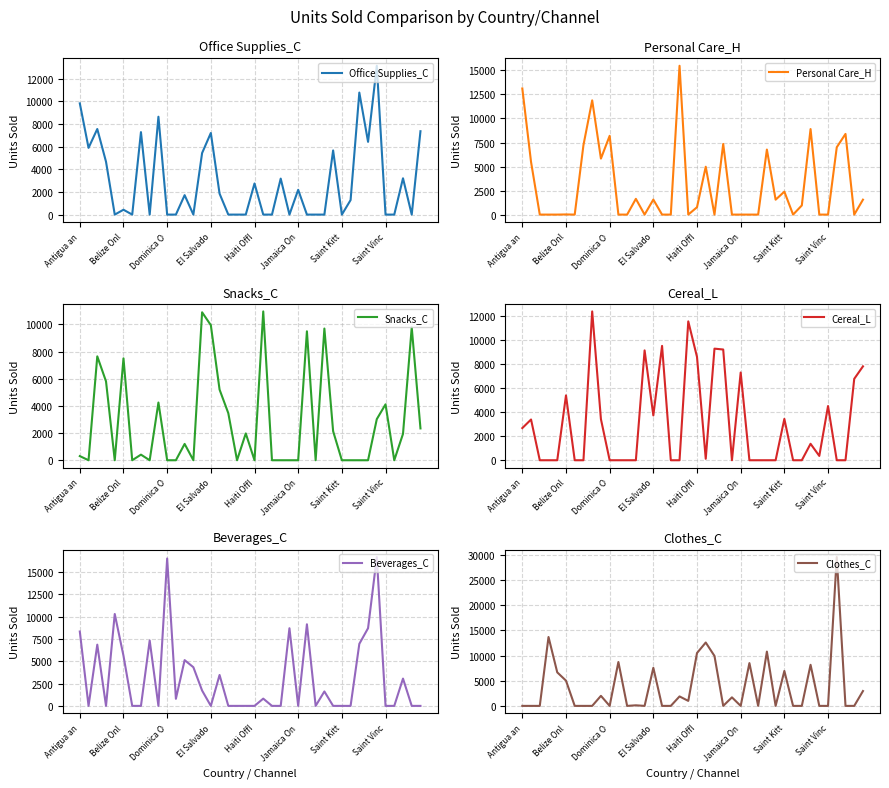

Is it true that Beverages_C equals 4374 at 26?

False